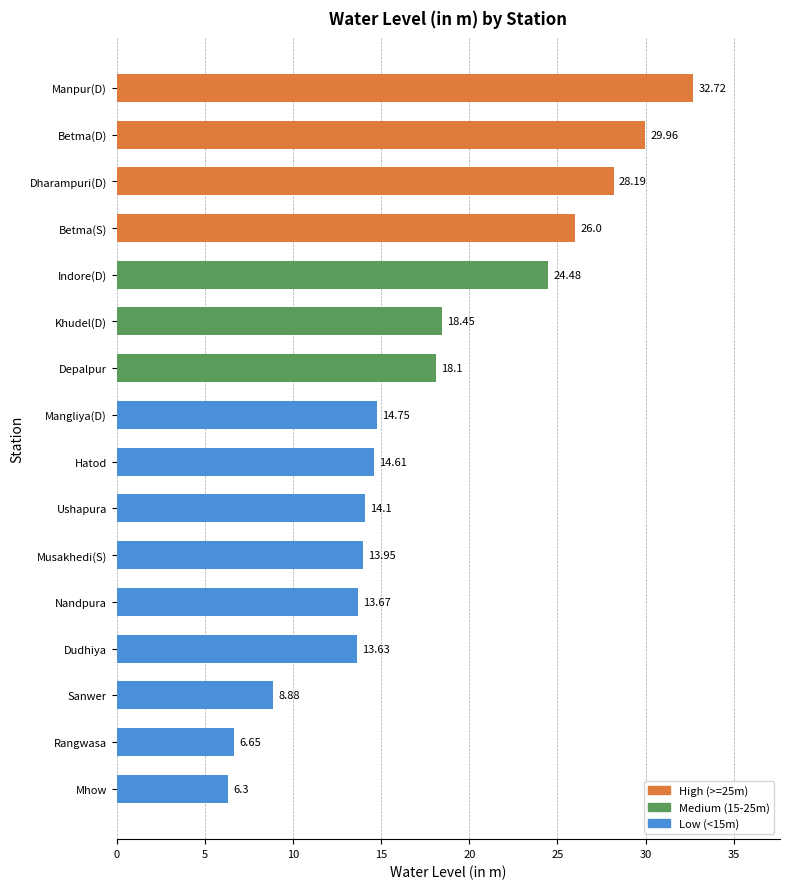

At which category does the chart reach its minimum across all series?

Mhow